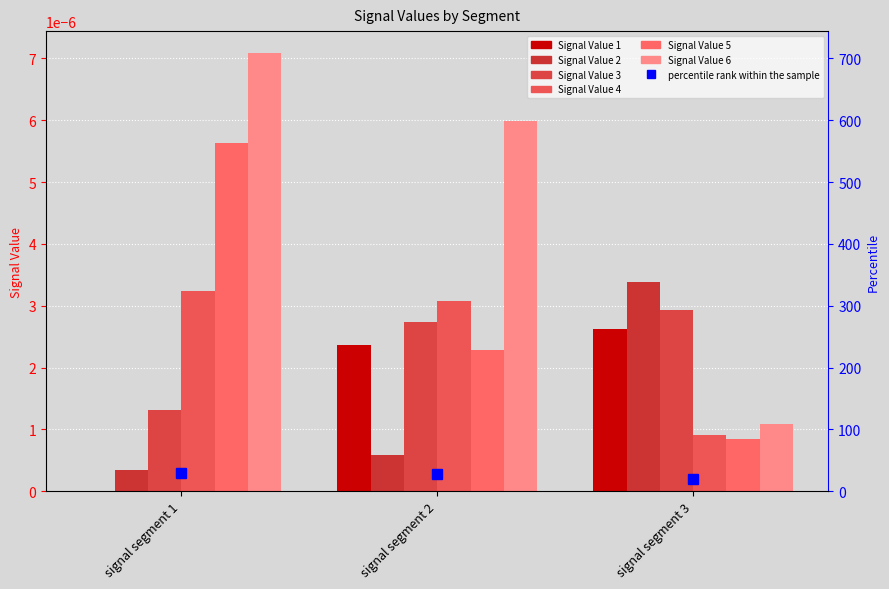

At how many categories does at least one series exceed 0?

3